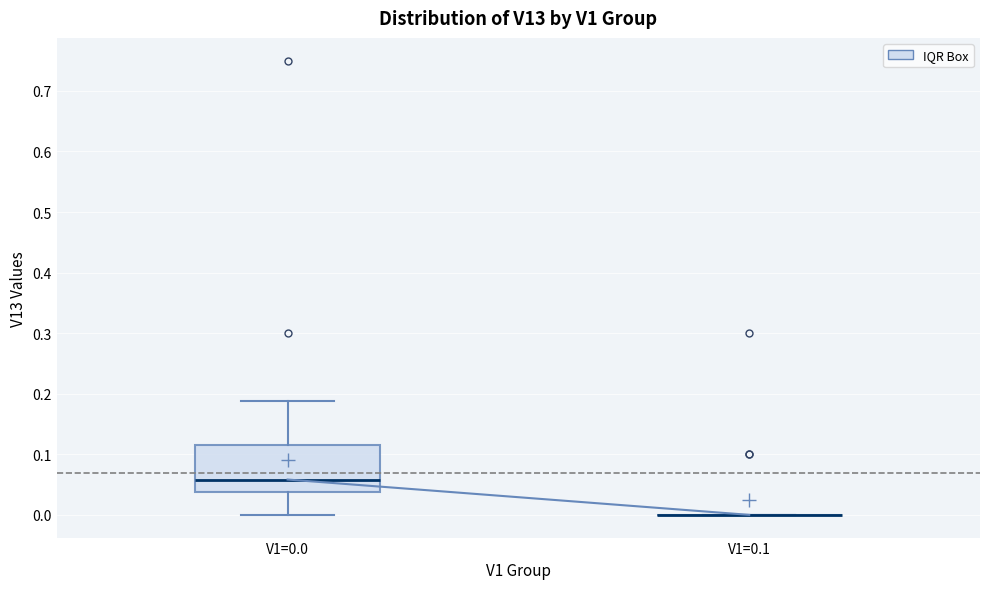

Reading left to right, transcribe this box plot: for each box, give where its median line is, the range the box spans, and where its two whiskers end, as read against the y-axis. The values are not printed on the chart, so give them approximately, as read against the axis.

V1=0.0: median 0.06, box 0.04 to 0.12, whiskers 0.00 to 0.19
V1=0.1: box collapsed to a line at 0.00, whiskers 0.00 to 0.00